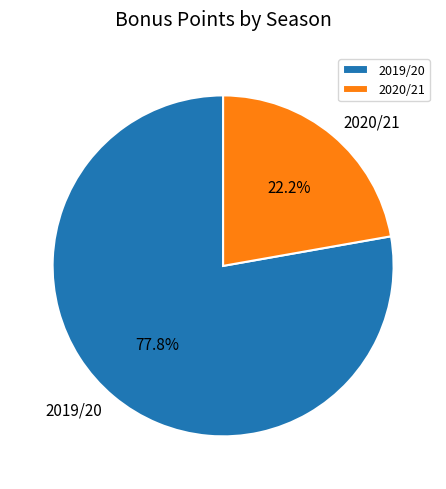

What is the ratio of the value at 2020/21 to the value at 2019/20?

0.3